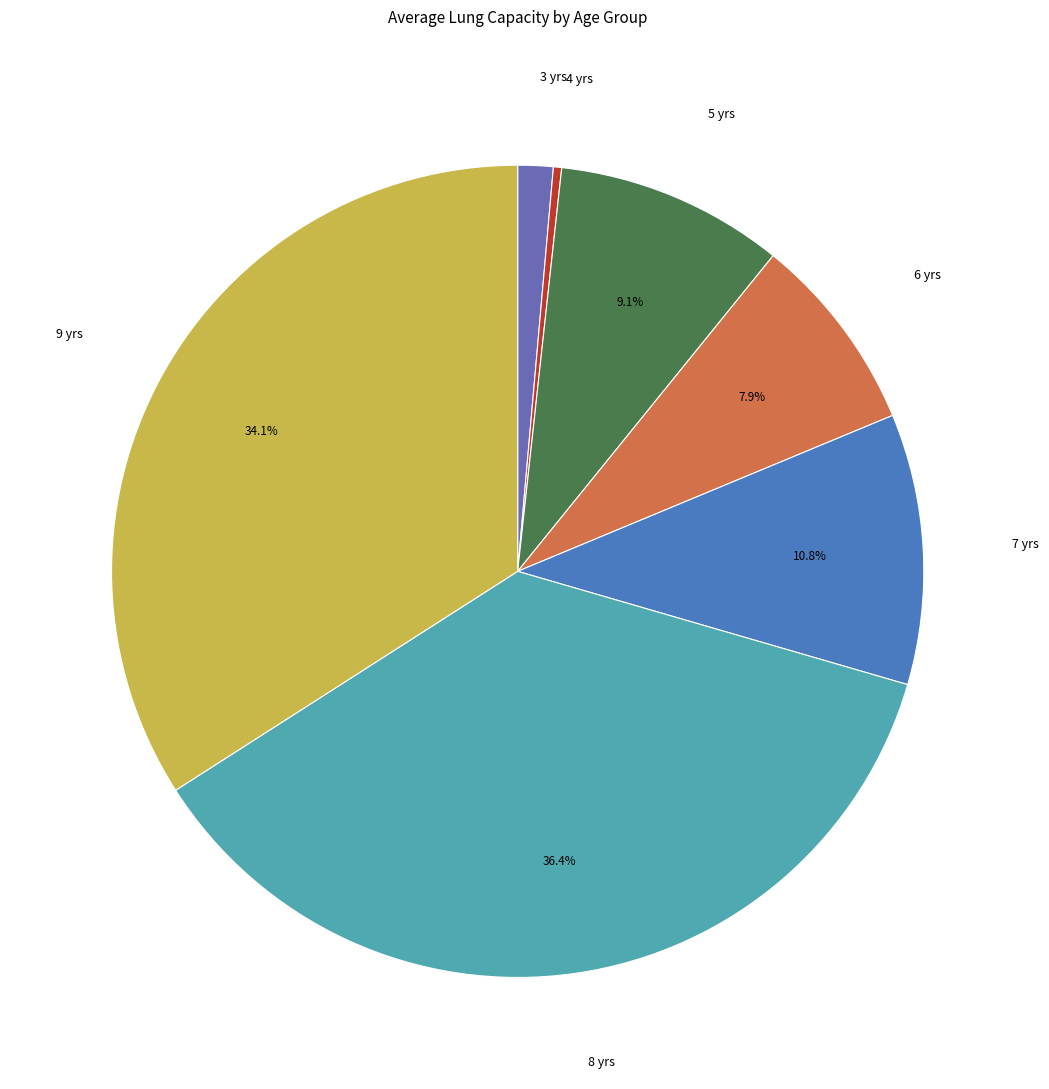

Between 7 yrs and 3 yrs, which is larger?

7 yrs